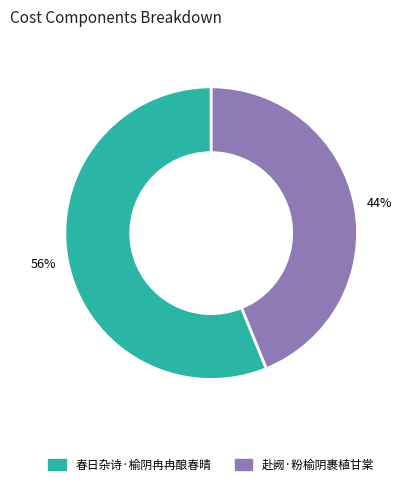

True or false: 赴阙·粉榆阴裹植甘棠 accounts for 44% of the total.

True